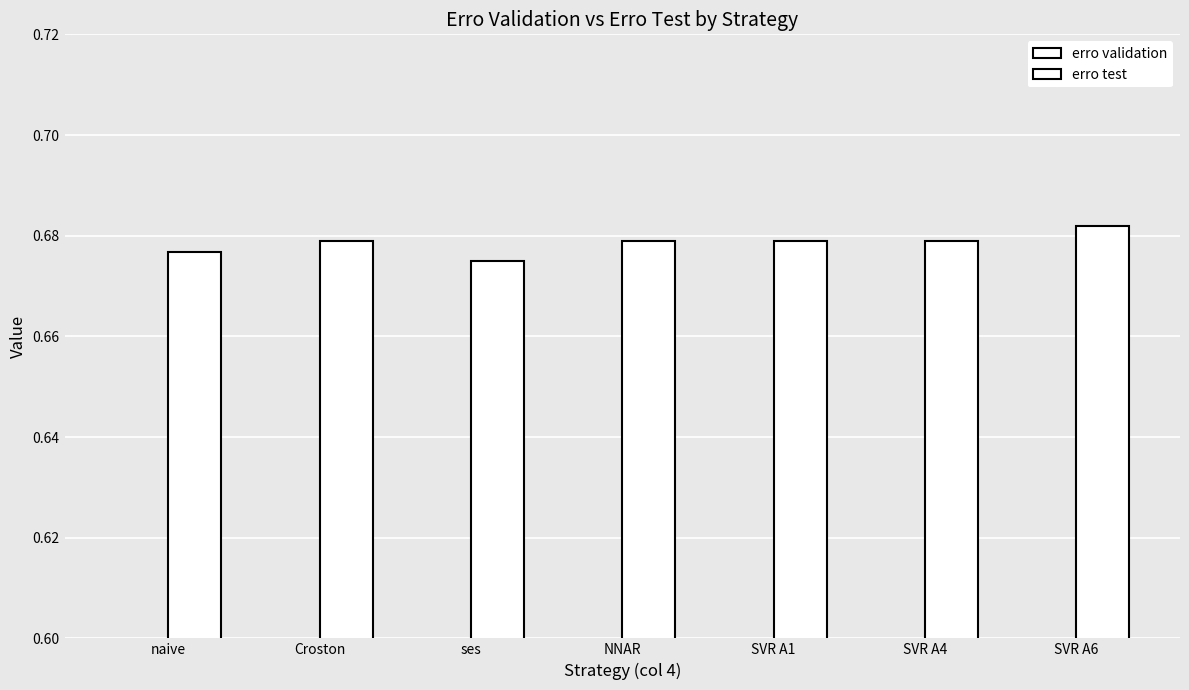

Does the chart contain stacked bars?

No